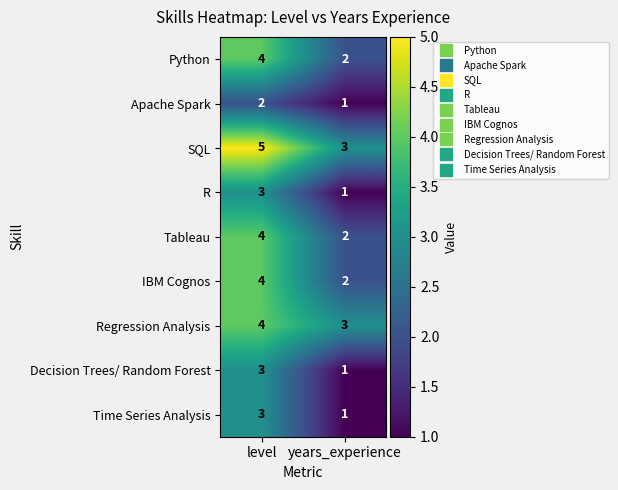

List the labels in order of Decision Trees/ Random Forest value, largest first.

level, years_experience